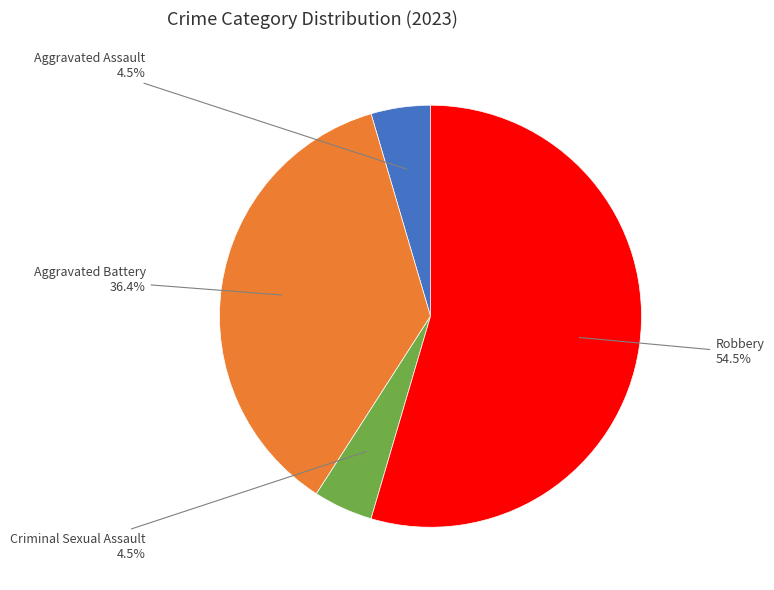

What portion of the pie excludes Aggravated Assault?

95.5%